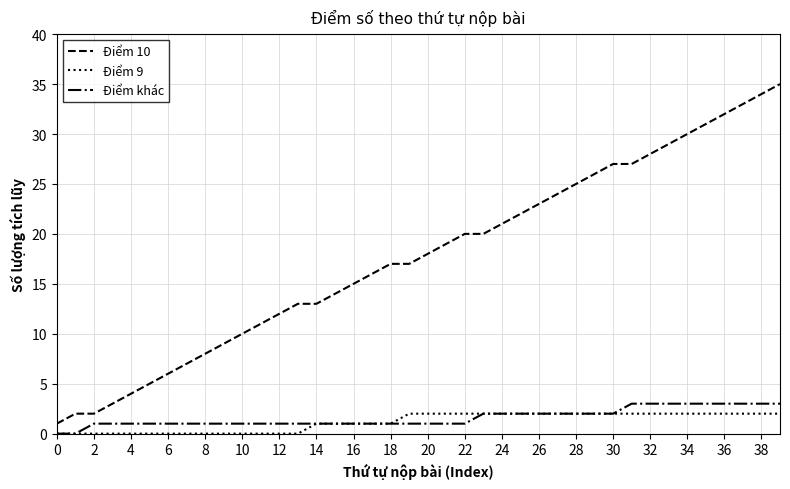

Which series has the widest spread of values?

Điểm 10